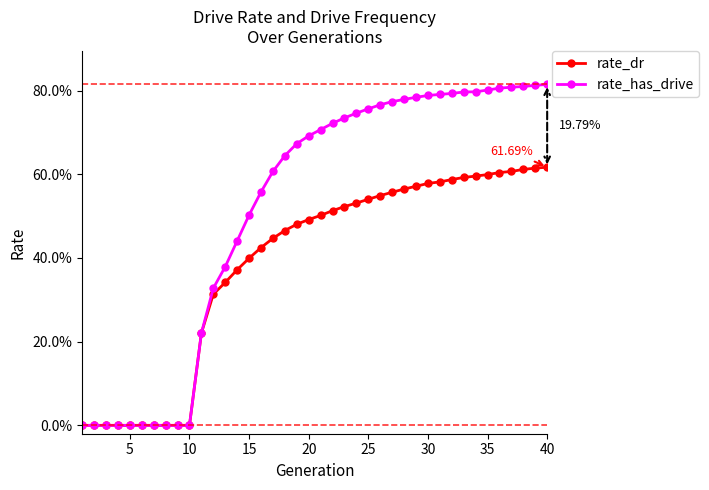

True or false: rate_has_drive has more than 1 points higher than both neighbors.

False